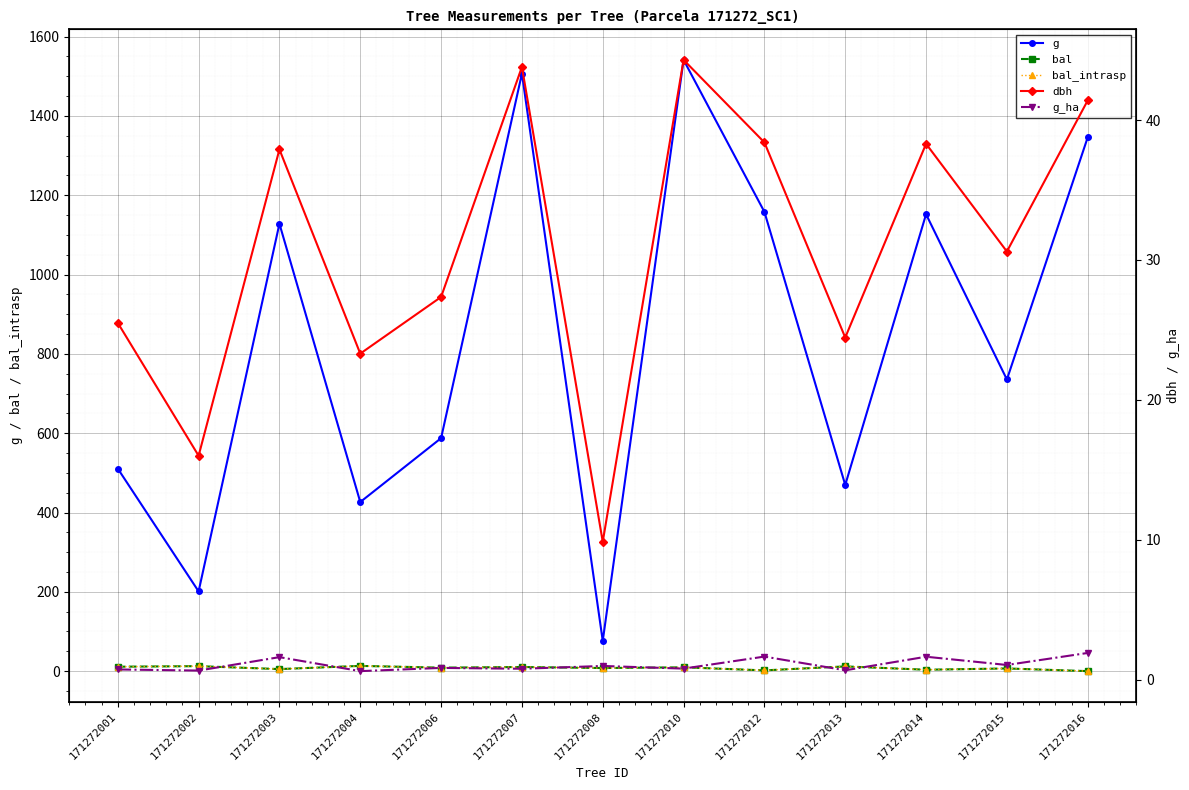

How many data points in dbh are less than 30?

6